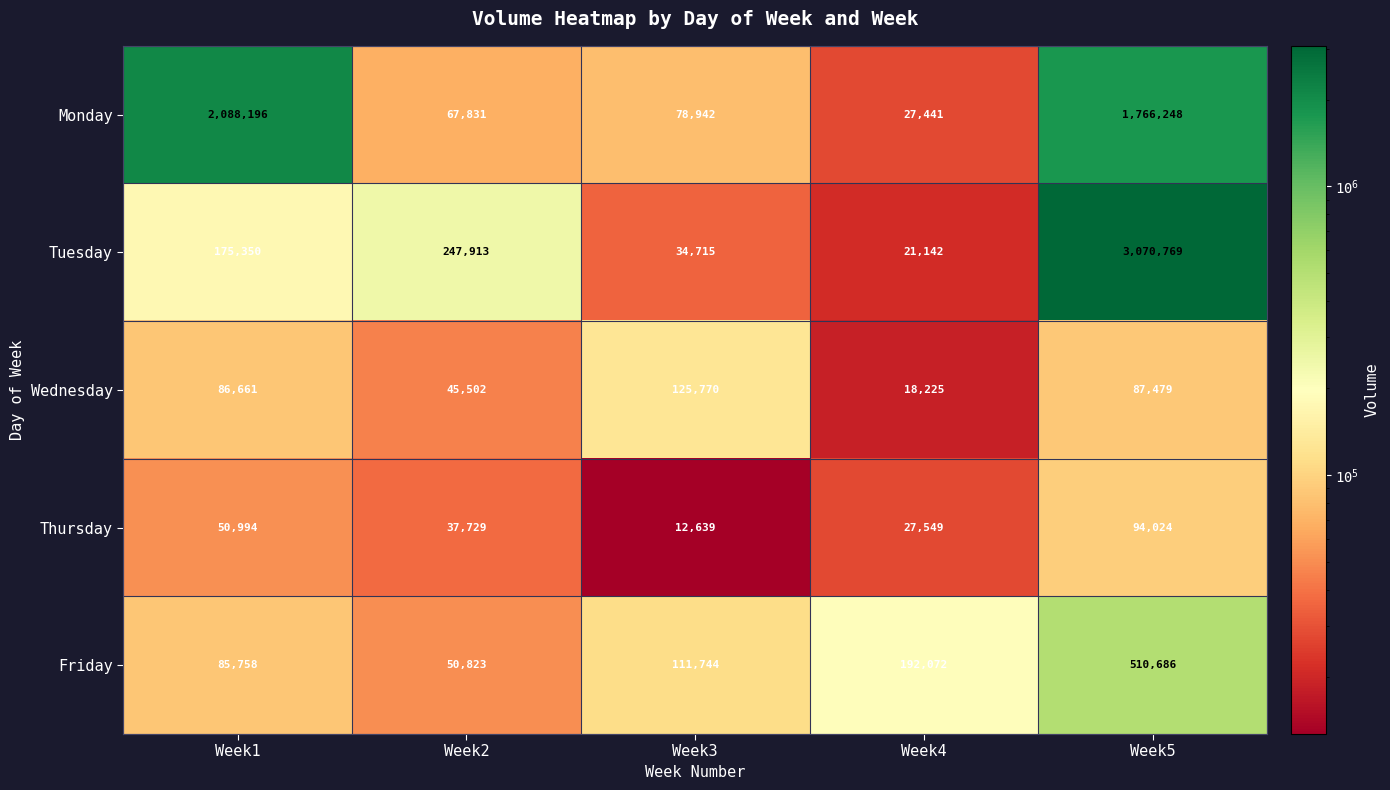

Reading left to right, list all the values displayed in this chart.

Monday: Week1=2088196	Week2=67831	Week3=78942	Week4=27441	Week5=1766248
Tuesday: Week1=175350	Week2=247913	Week3=34715	Week4=21142	Week5=3070769
Wednesday: Week1=86661	Week2=45502	Week3=125770	Week4=18225	Week5=87479
Thursday: Week1=50994	Week2=37729	Week3=12639	Week4=27549	Week5=94024
Friday: Week1=85758	Week2=50823	Week3=111744	Week4=192072	Week5=510686